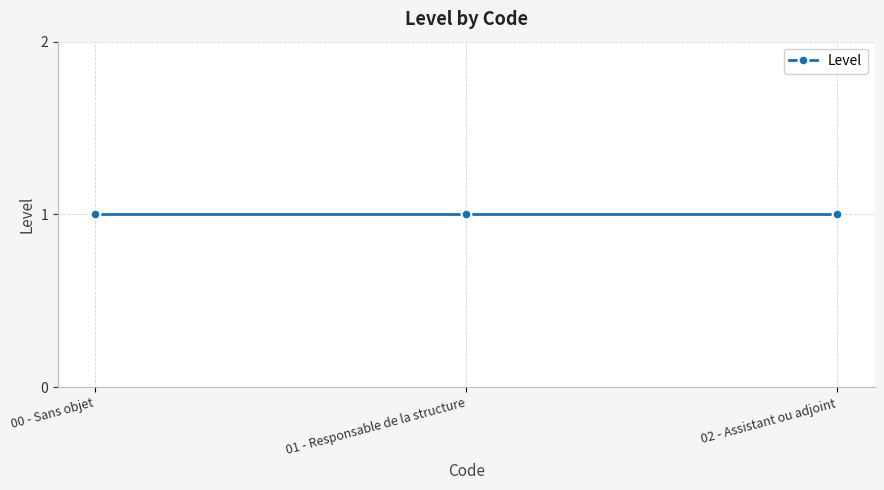

What value does the data have at 1?

1